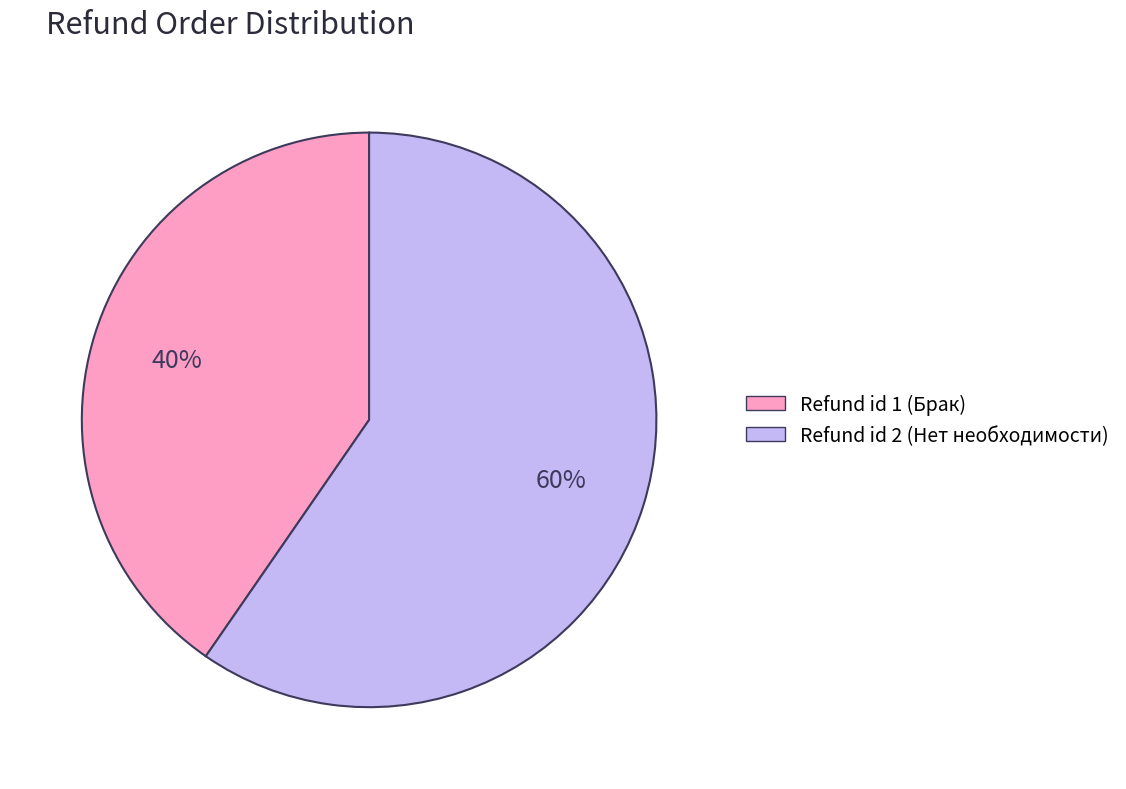

To the nearest percent, what is the average slice percentage?

50%